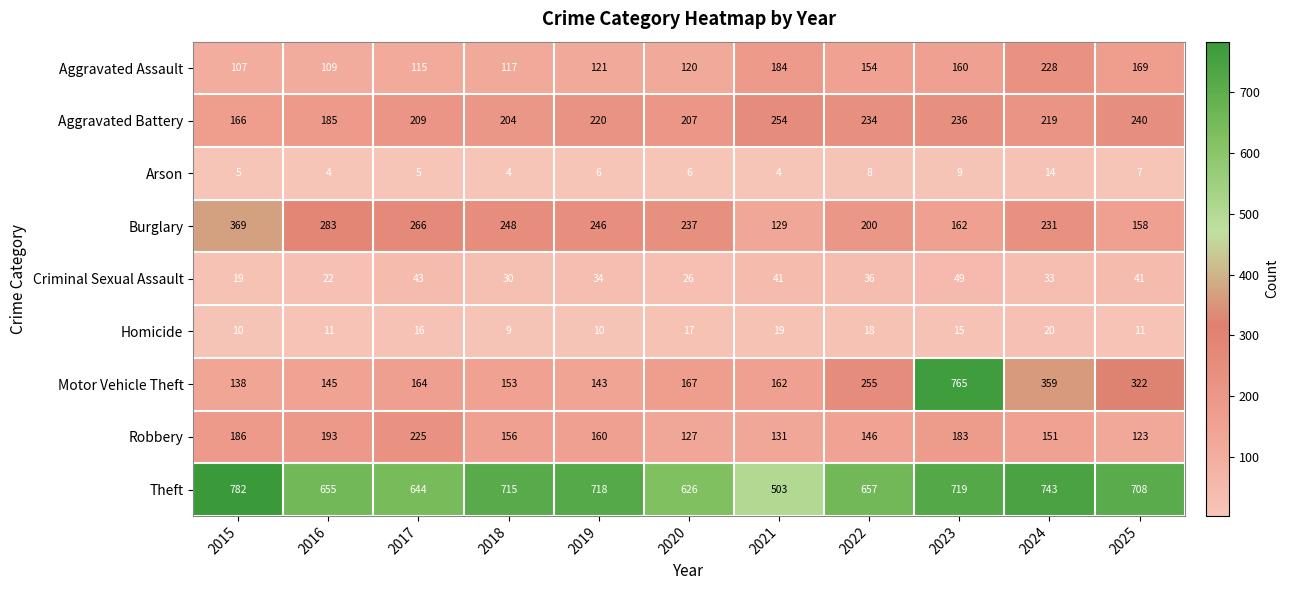

What is the maximum value shown in the chart?

782